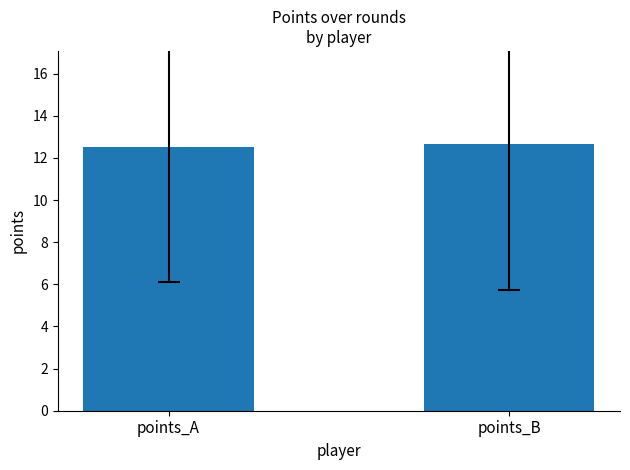

What is the change in value from points_A to points_B?

+0.1